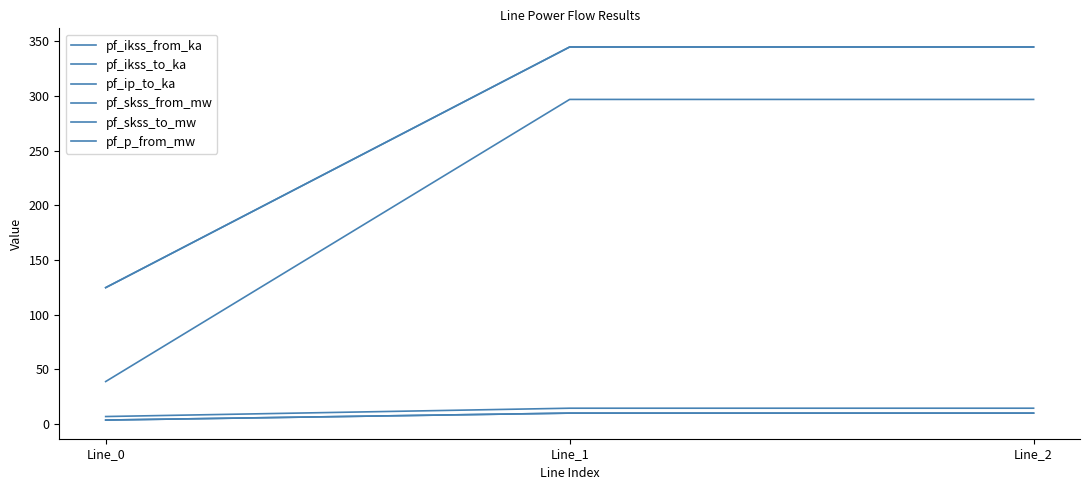

Does the chart display data point markers on the line(s)?

No